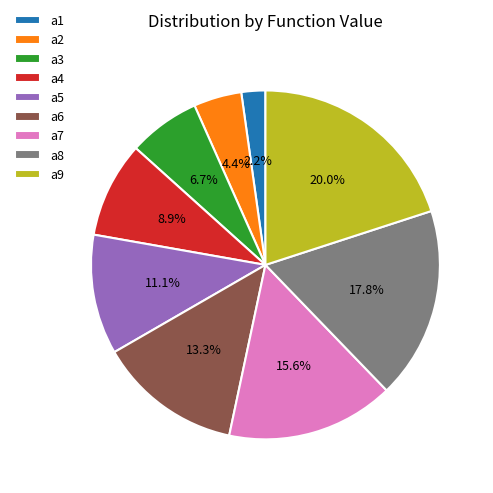

What is the total percentage of a5 and a8?

28.9%